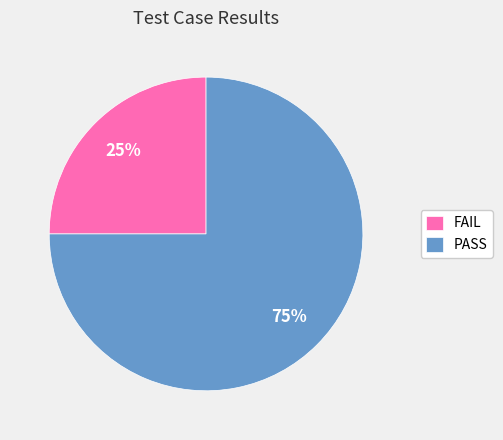

Does FAIL represent more than half of the total?

No